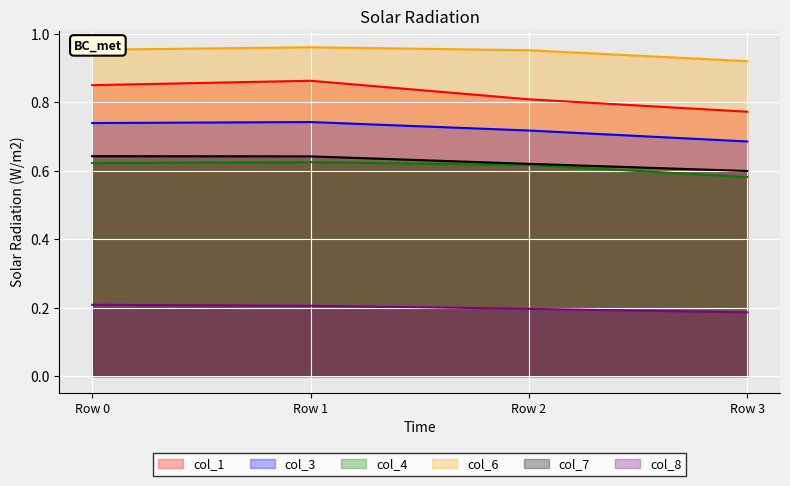

Which series changed the most between Row 1 and Row 2?

col_1